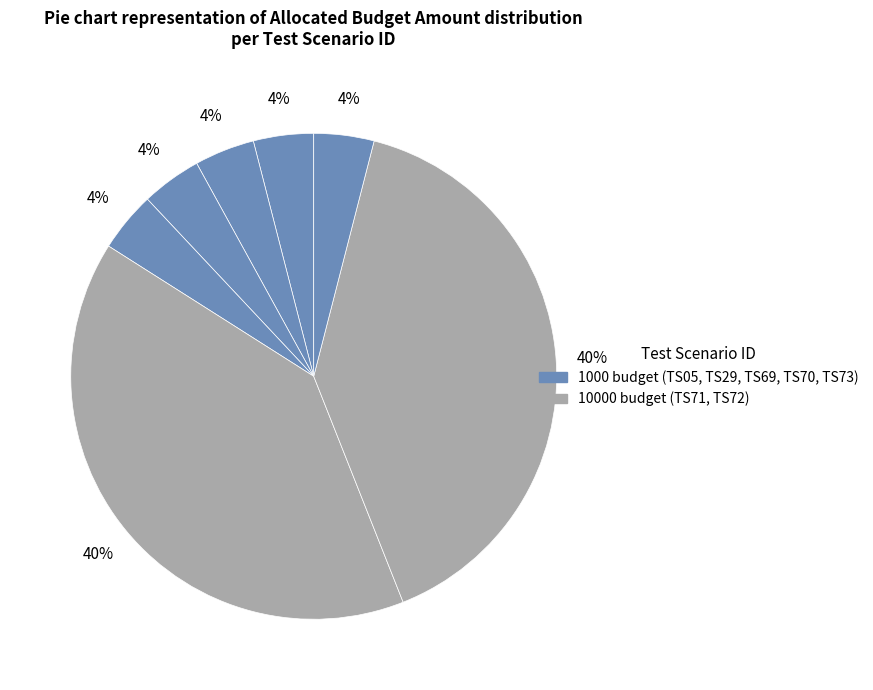

How many segments does this pie chart have?

7